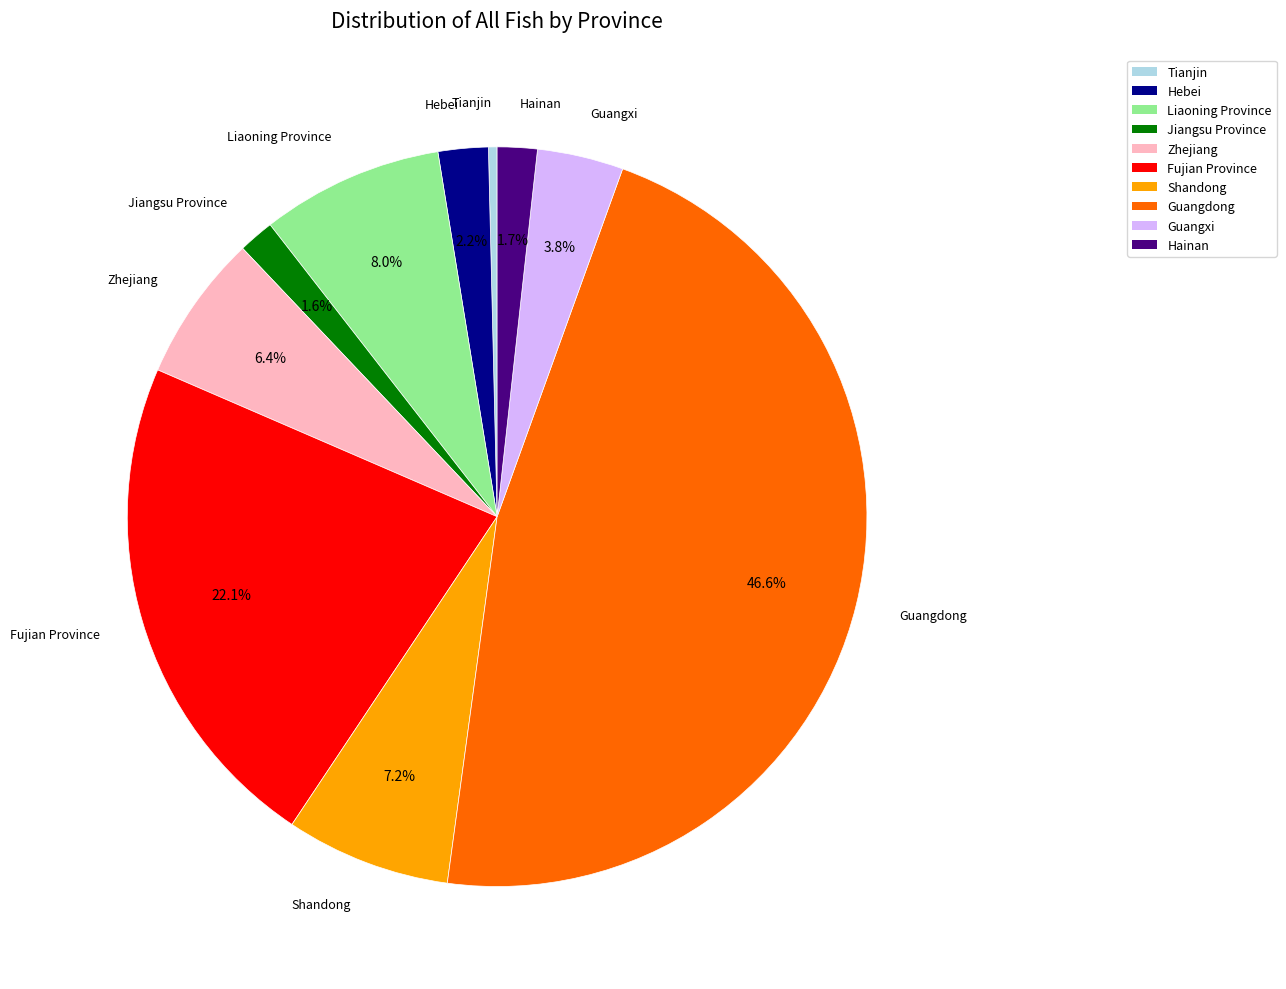

Does any single category account for the majority?

No